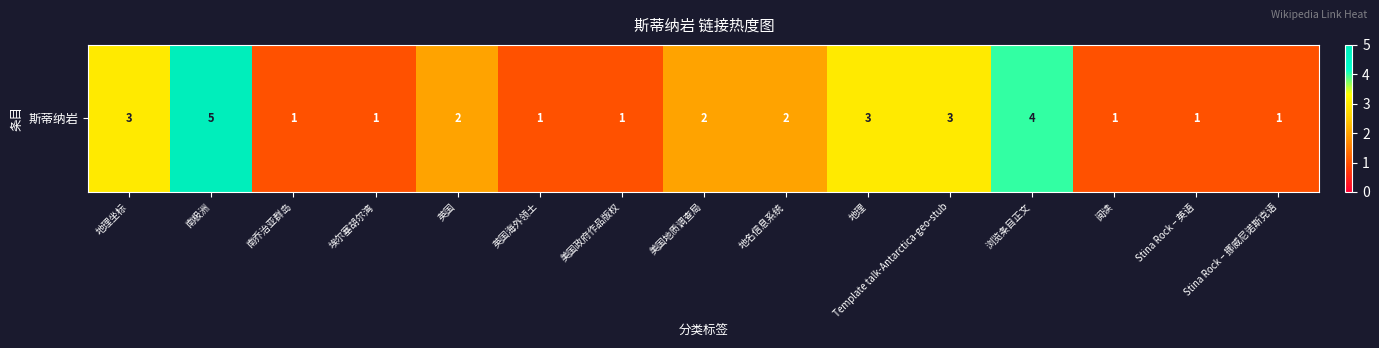

What is the difference between the maximum and minimum values?

4